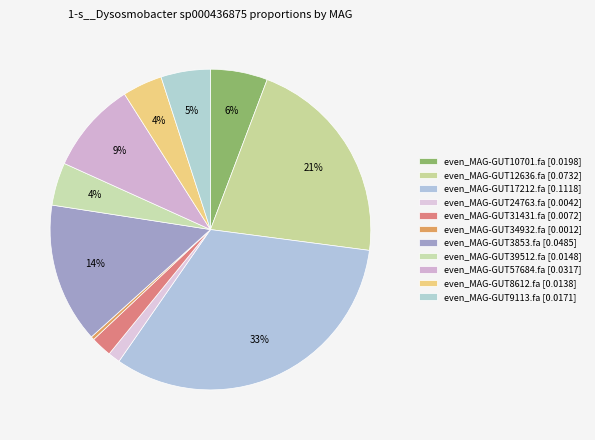

What is the smallest slice in the pie chart?

even_MAG-GUT34932.fa